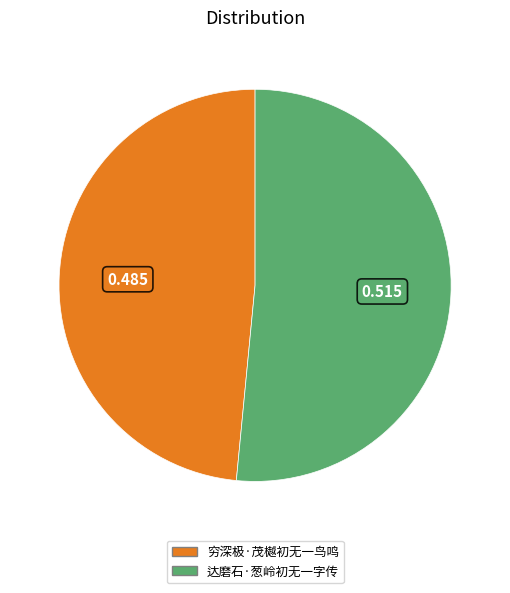

Which category has the smallest portion of the pie?

穷深极·茂樾初无一鸟鸣